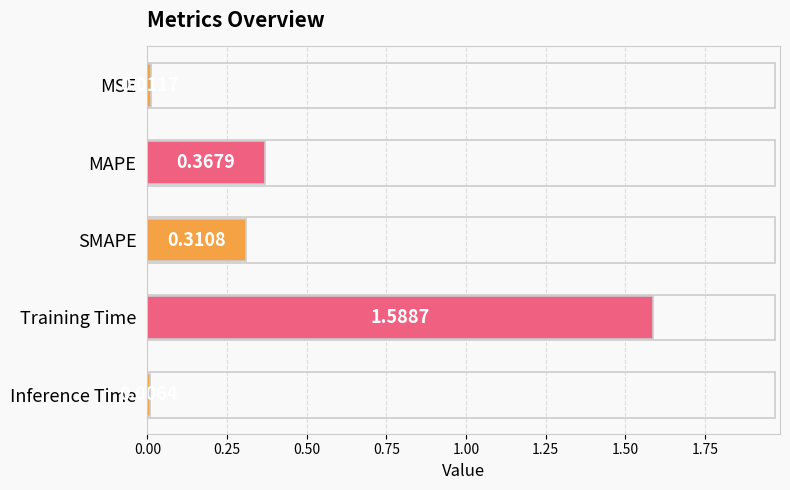

How many bars are there in total?

5